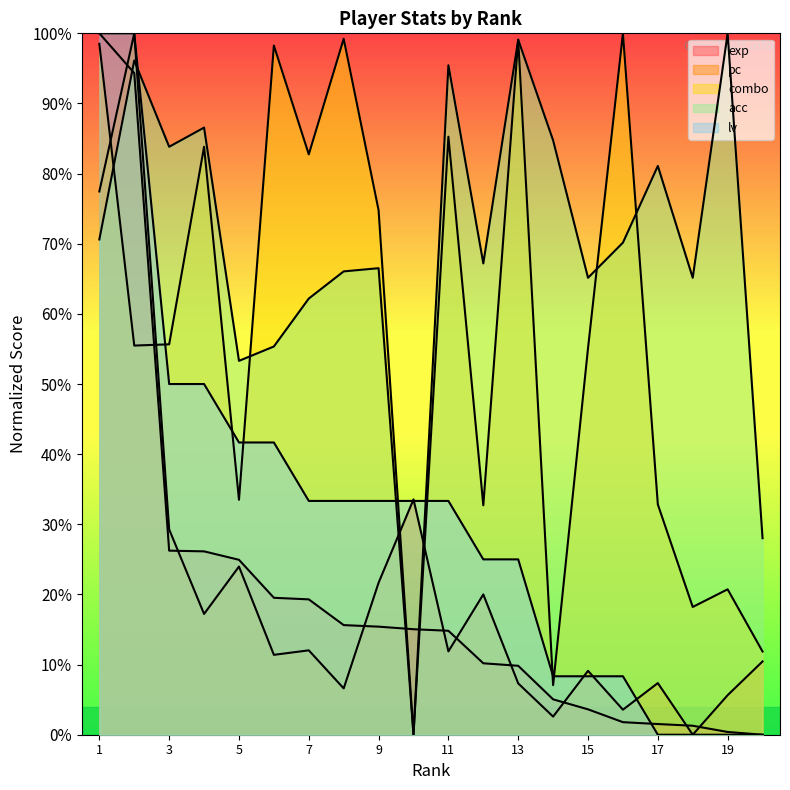

Reading left to right, list all the values displayed in this chart.

exp: 100.0	94.3	26.2	26.1	24.9	19.5	19.3	15.6	15.4	15.0	14.8	10.2	9.8	5.0	3.6	1.8	1.5	1.3	0.4	0.0
pc: 77.5	100.0	29.3	17.2	24.0	11.4	12.0	6.6	21.7	33.5	11.9	20.0	7.3	2.6	9.1	3.6	7.4	0.0	5.6	10.4
combo: 98.5	55.5	55.7	83.8	33.5	98.3	82.7	99.2	74.8	0.0	85.3	32.7	99.1	7.1	55.1	100.0	32.8	18.2	20.7	11.9
acc: 70.6	96.1	83.8	86.6	53.3	55.4	62.2	66.1	66.5	0.0	95.4	67.2	99.1	84.7	65.1	70.2	81.1	65.1	100.0	28.0
lv: 100.0	100.0	50.0	50.0	41.7	41.7	33.3	33.3	33.3	33.3	33.3	25.0	25.0	8.3	8.3	8.3	0.0	0.0	0.0	0.0